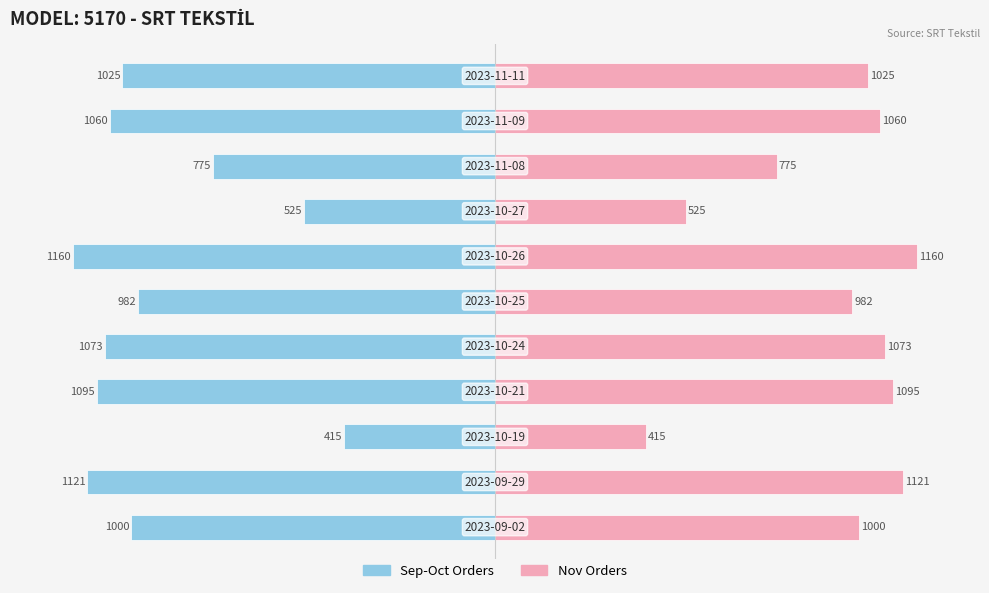

The Adet (Right) series shows 40.8 at 0. True or false?

False